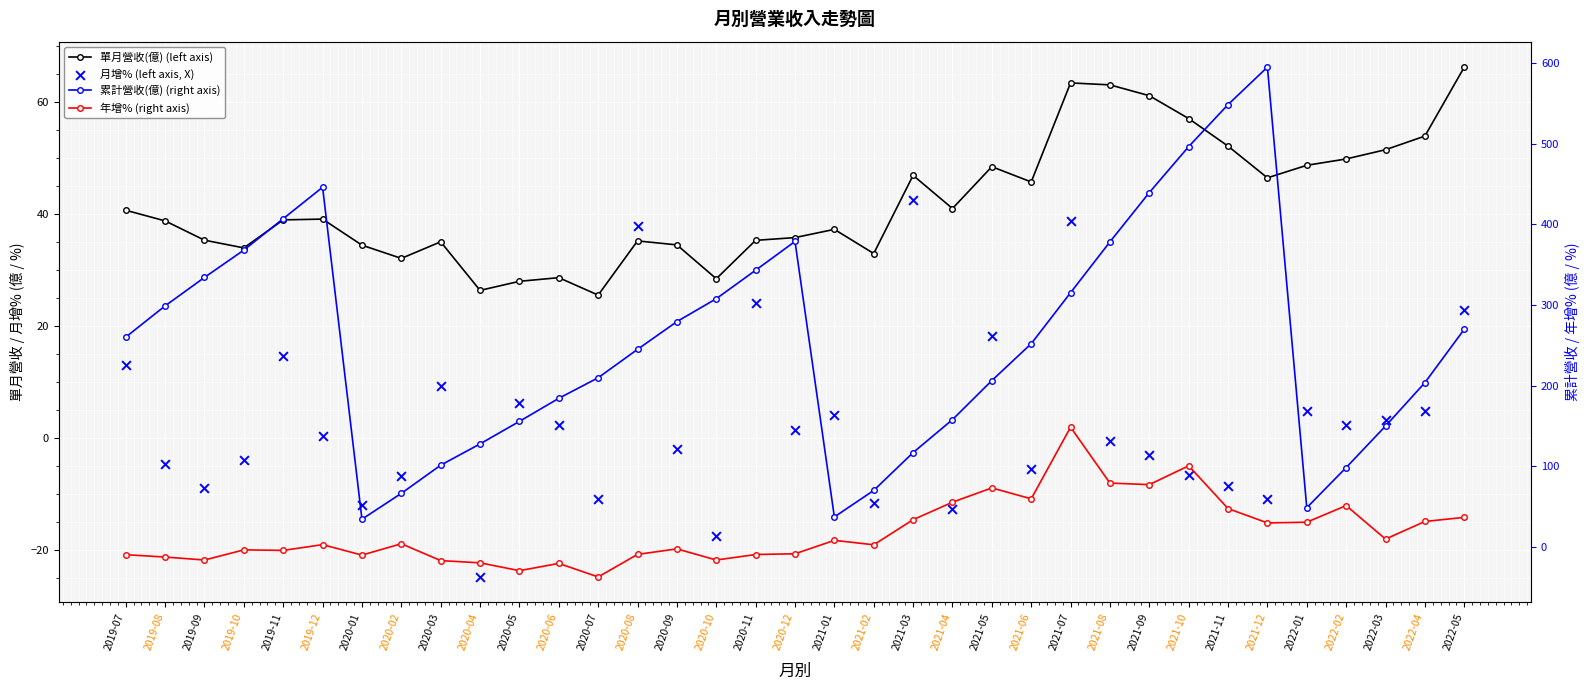

At which category is the sum across all series the highest?

2021-12